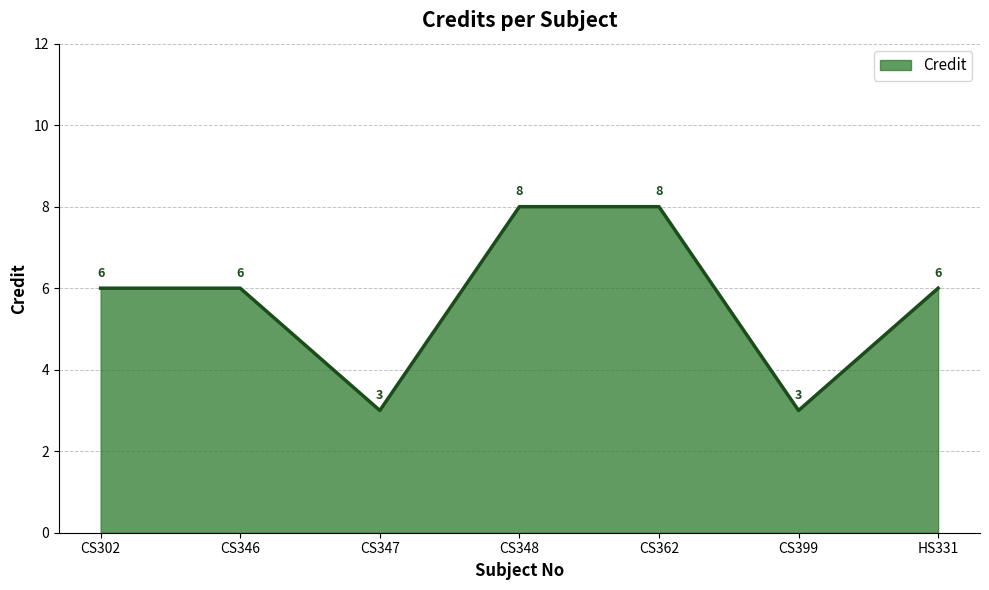

How many values are below 6?

2